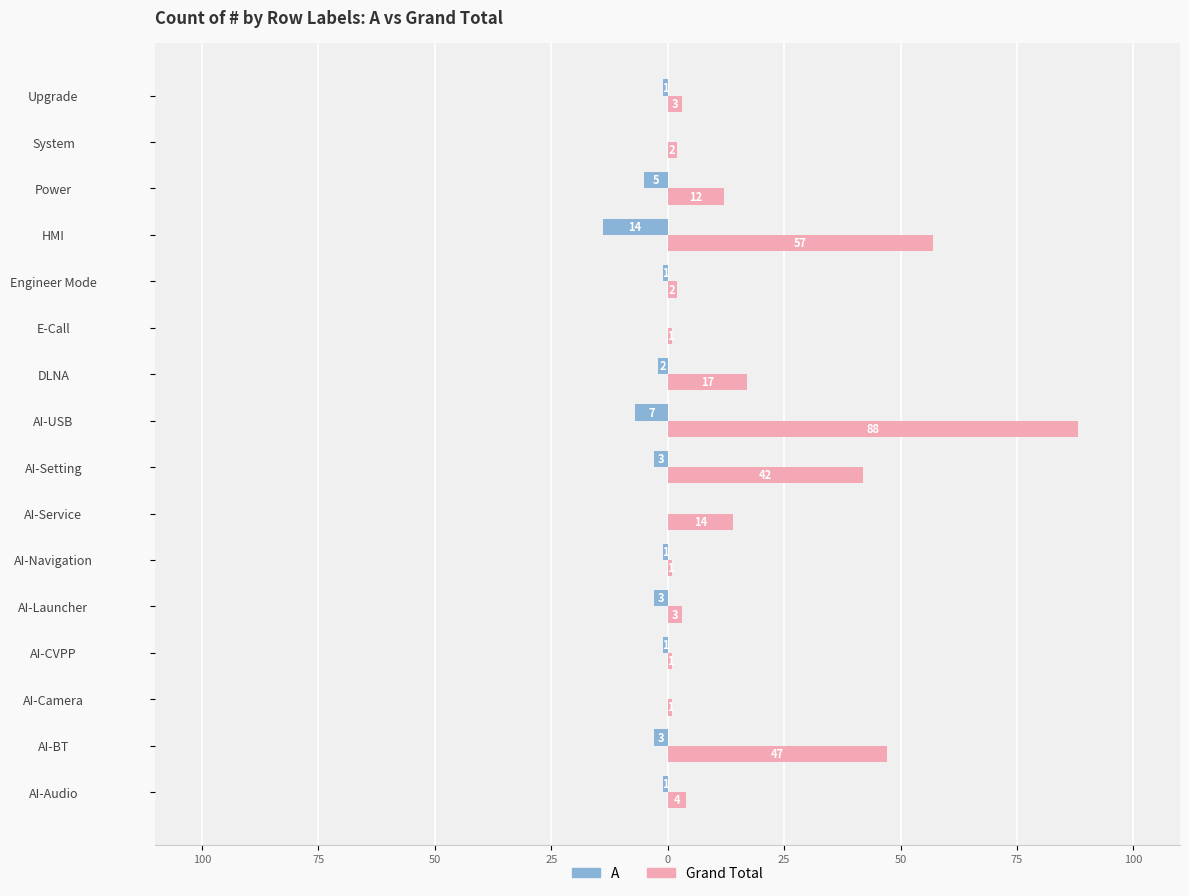

What are all the series names shown in the legend?

A, Grand Total